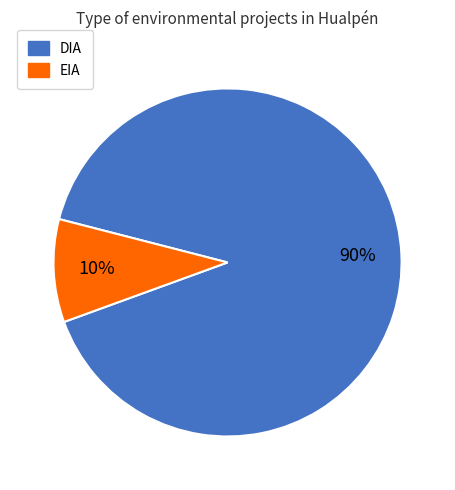

To the nearest percent, what is the average slice percentage?

50%